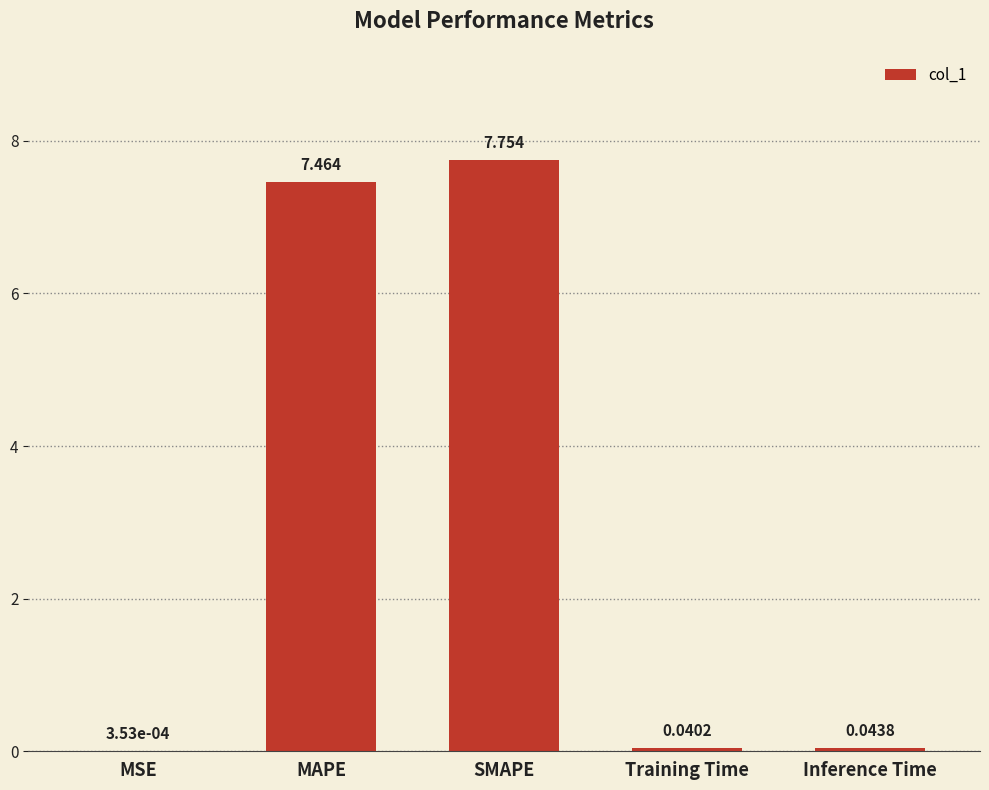

Between MAPE and SMAPE, which is larger?

SMAPE